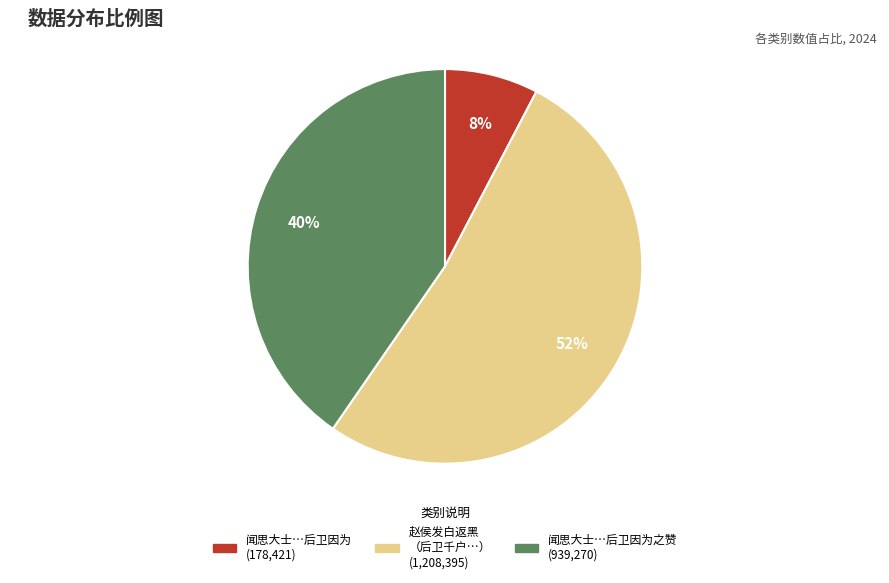

Is there a majority slice in this chart?

Yes